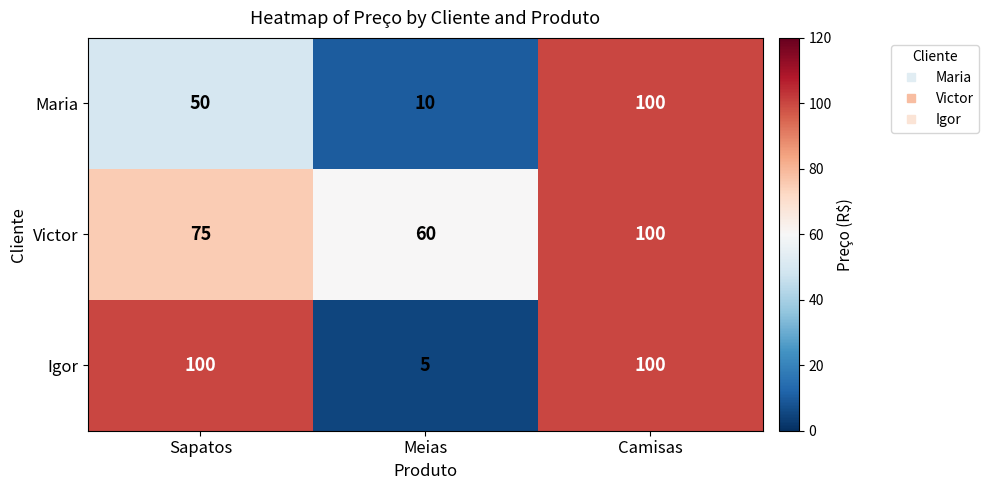

What is the spread (max minus min) of values at Sapatos?

50